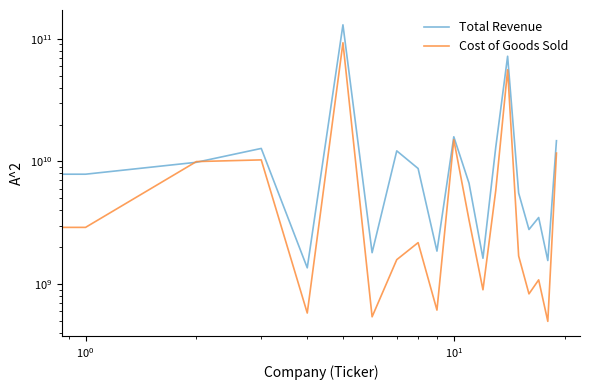

At which category does the chart reach its minimum across all series?

18